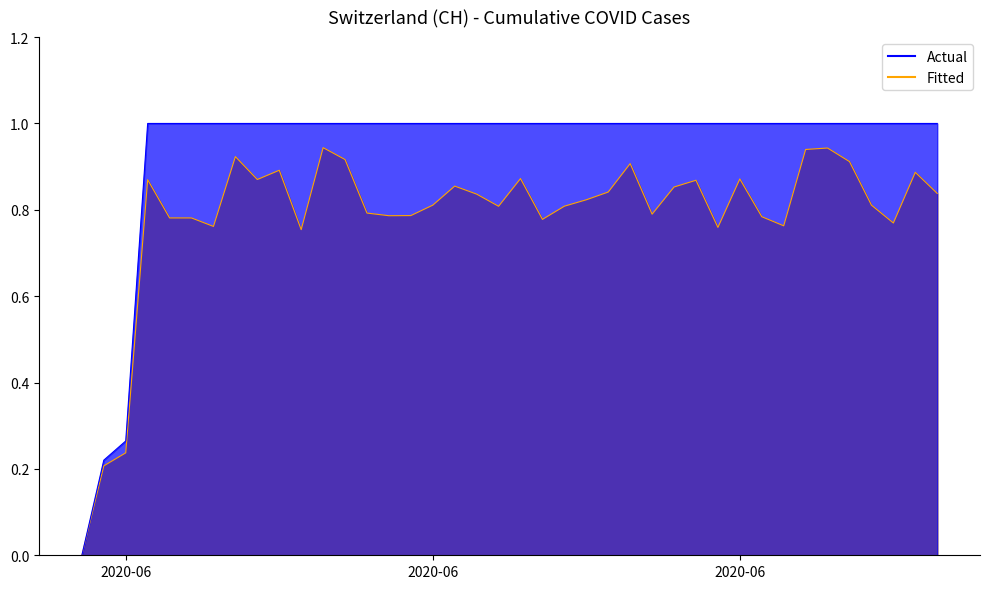

The chart shows a value of 0.3 at 2020-06-27. True or false?

False